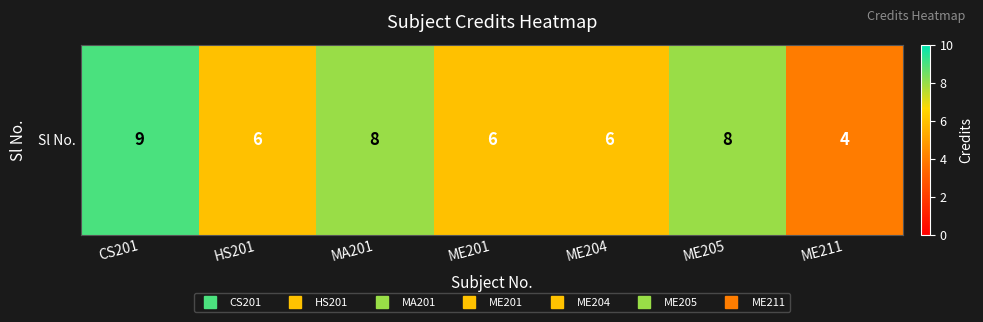

Which label corresponds to the smallest value in the chart?

ME211